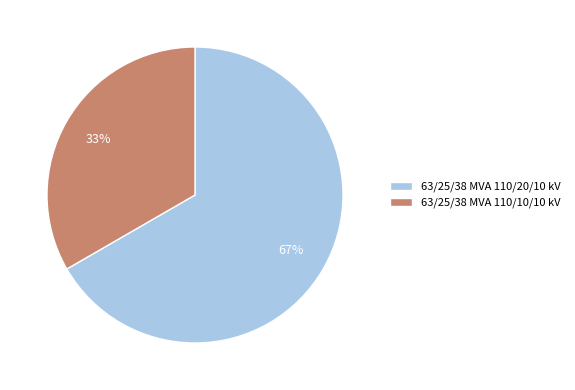

Count the number of slices in the pie.

2